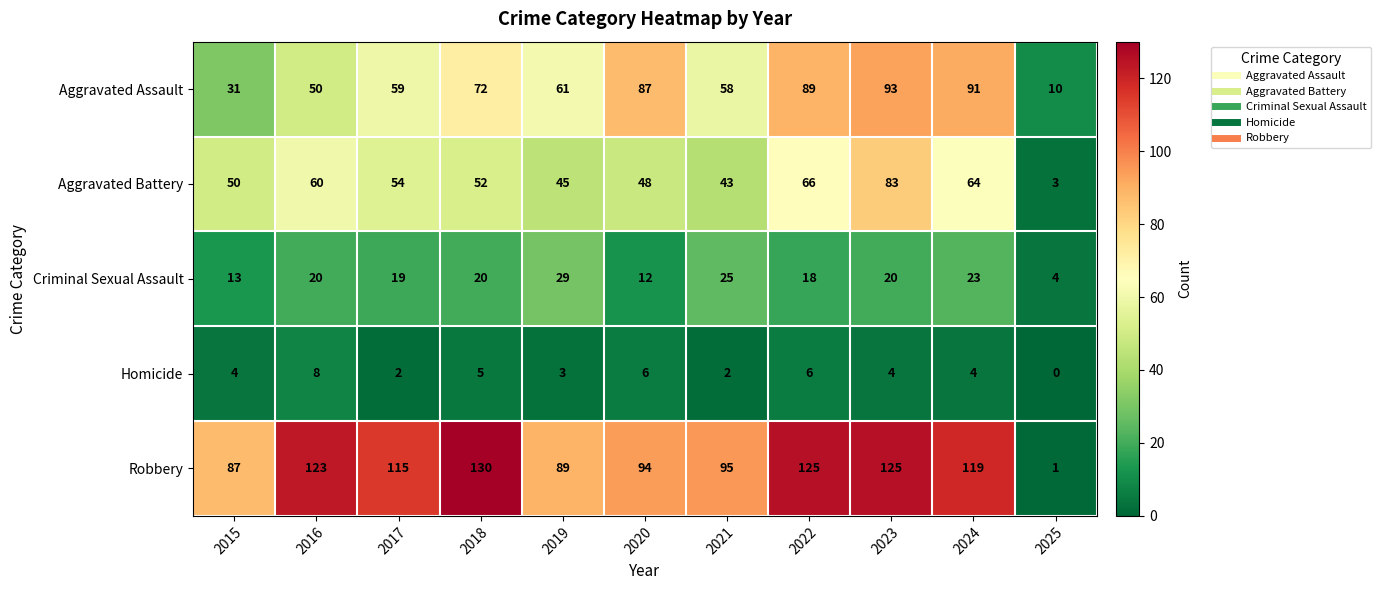

What is the total value across all series at 2015?

185